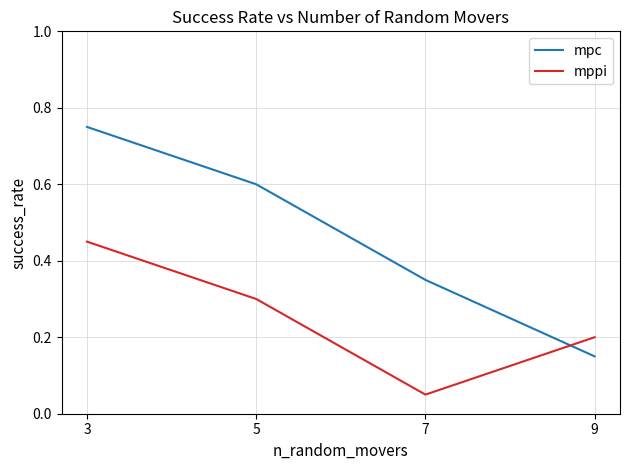

Is it true that mppi equals 0.4 at 5?

False